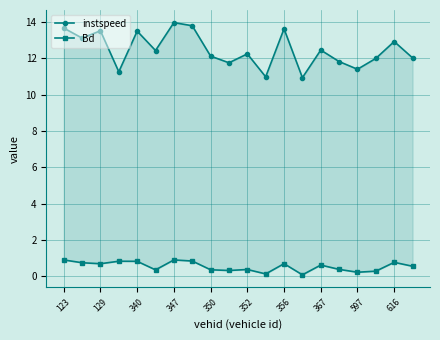

How many lines are shown in the chart?

2